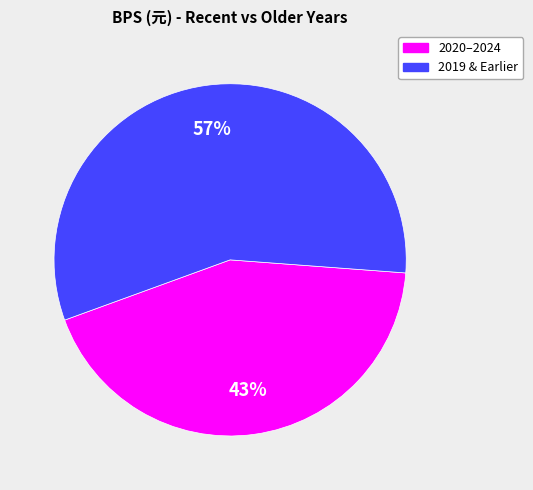

To the nearest percent, what is the average slice percentage?

50%